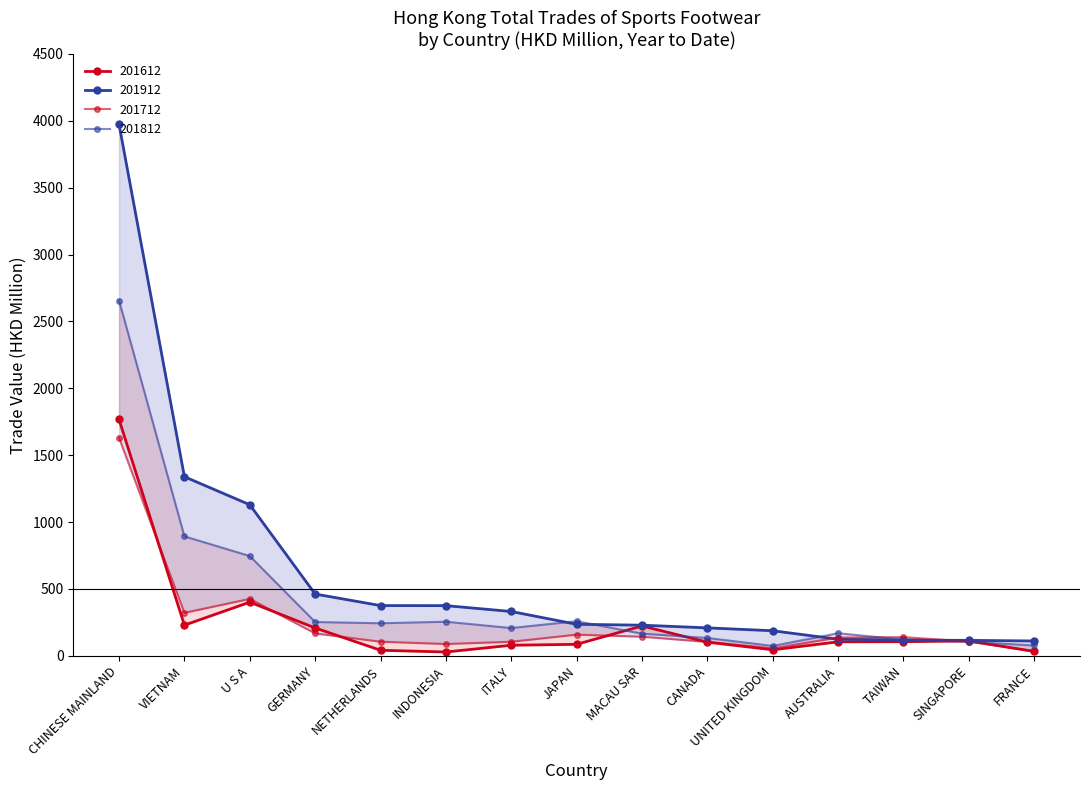

True or false: 201712 has a value of 209.4 at TAIWAN.

False